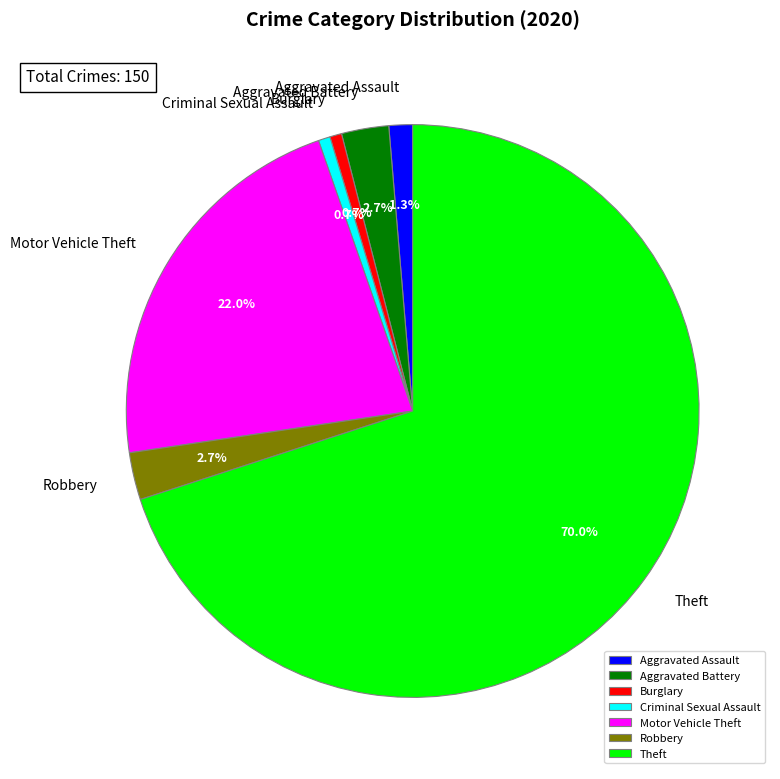

What percentage is the Motor Vehicle Theft slice, to the nearest percent?

22%